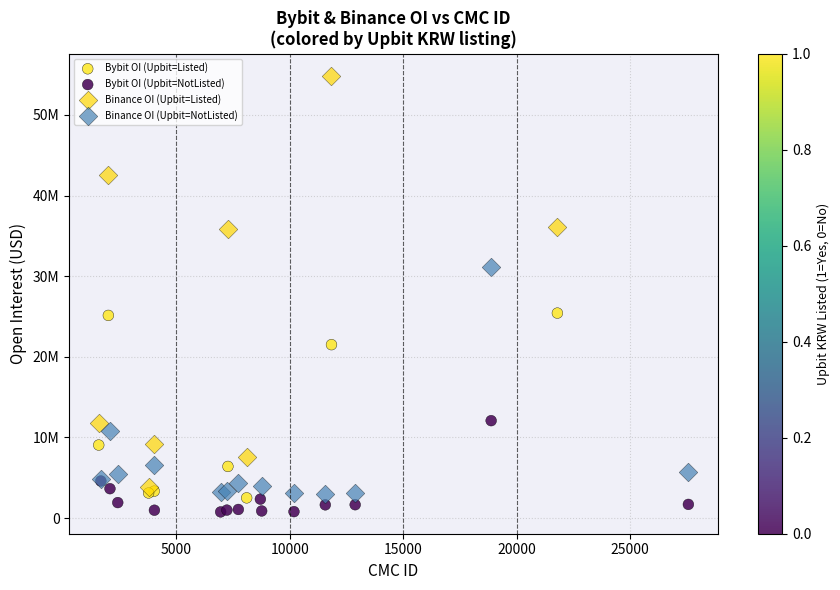

Which series reaches the minimum Y coordinate?

Bybit OI (Upbit=NotListed)